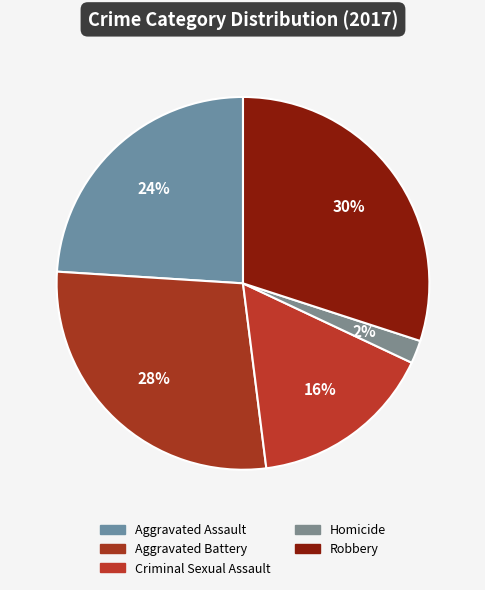

How many slices are in this pie chart?

5